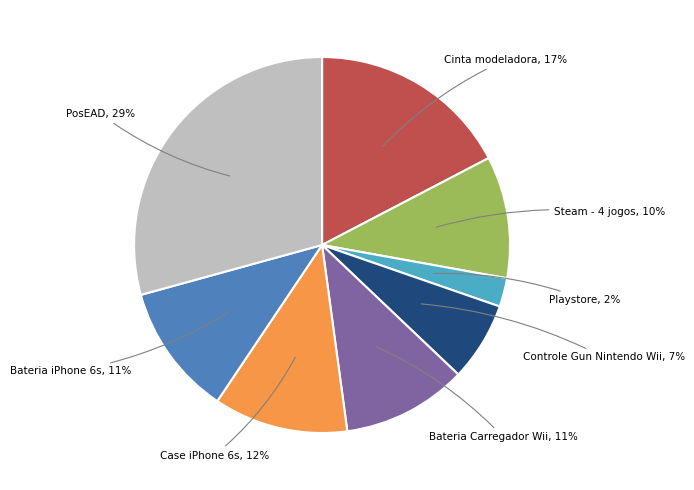

Is there any slice that represents more than half of the pie?

No